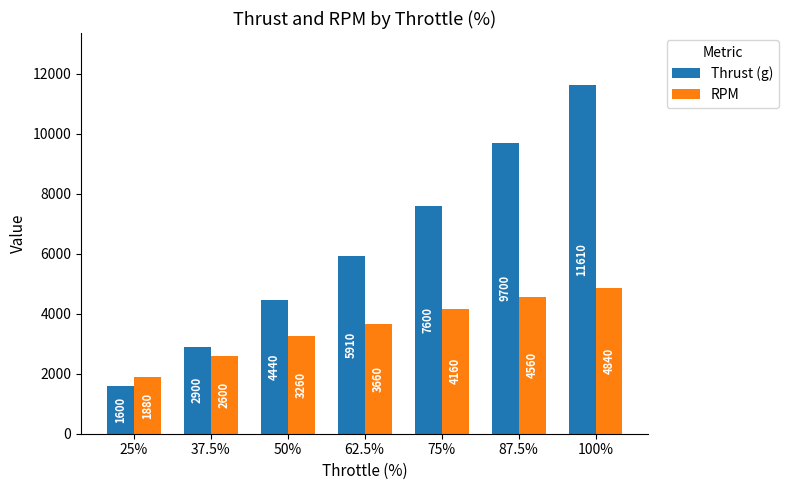

Count the number of data series in this chart.

2